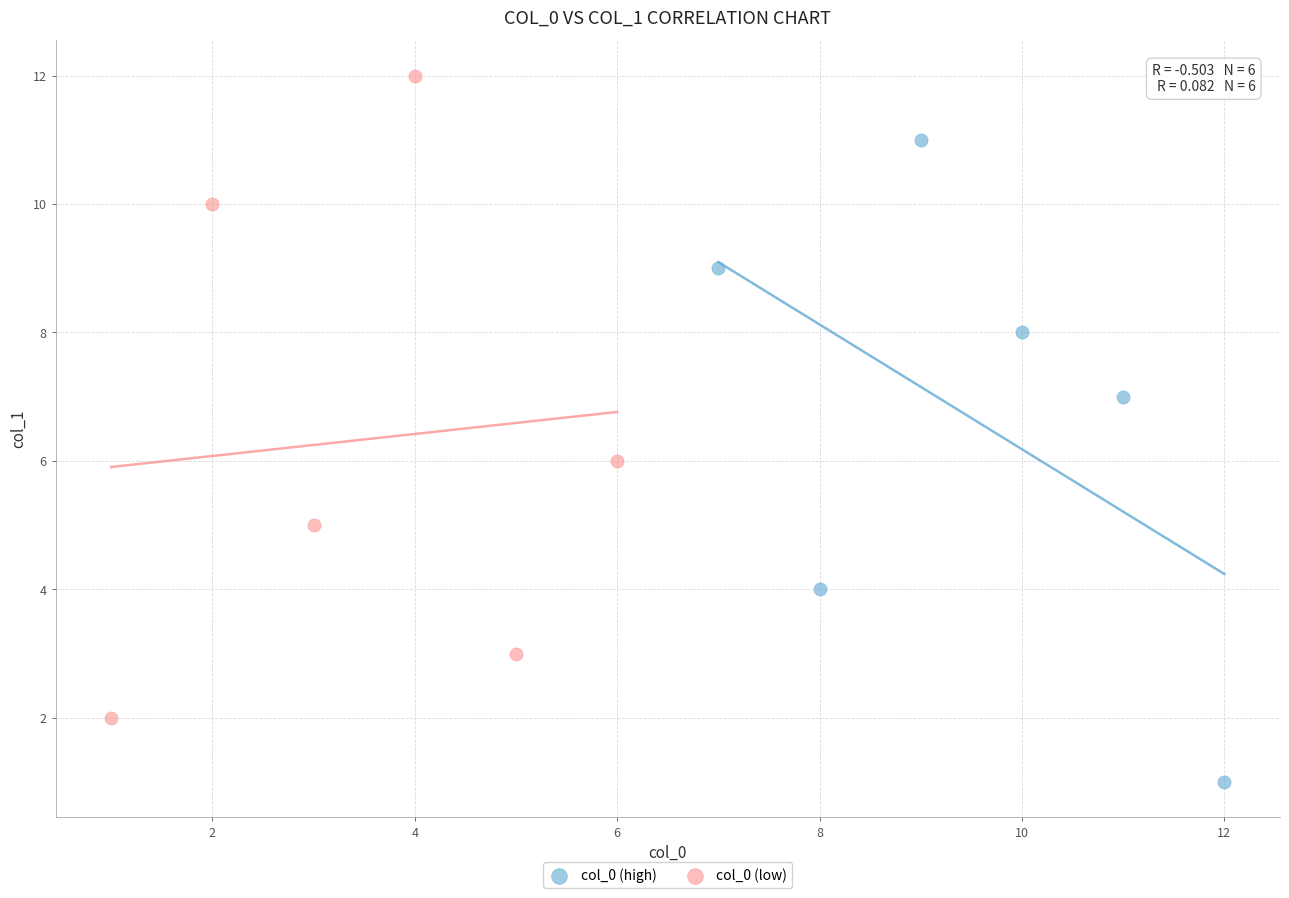

What are all the series names shown in the legend?

col_0 (high), col_0 (low)